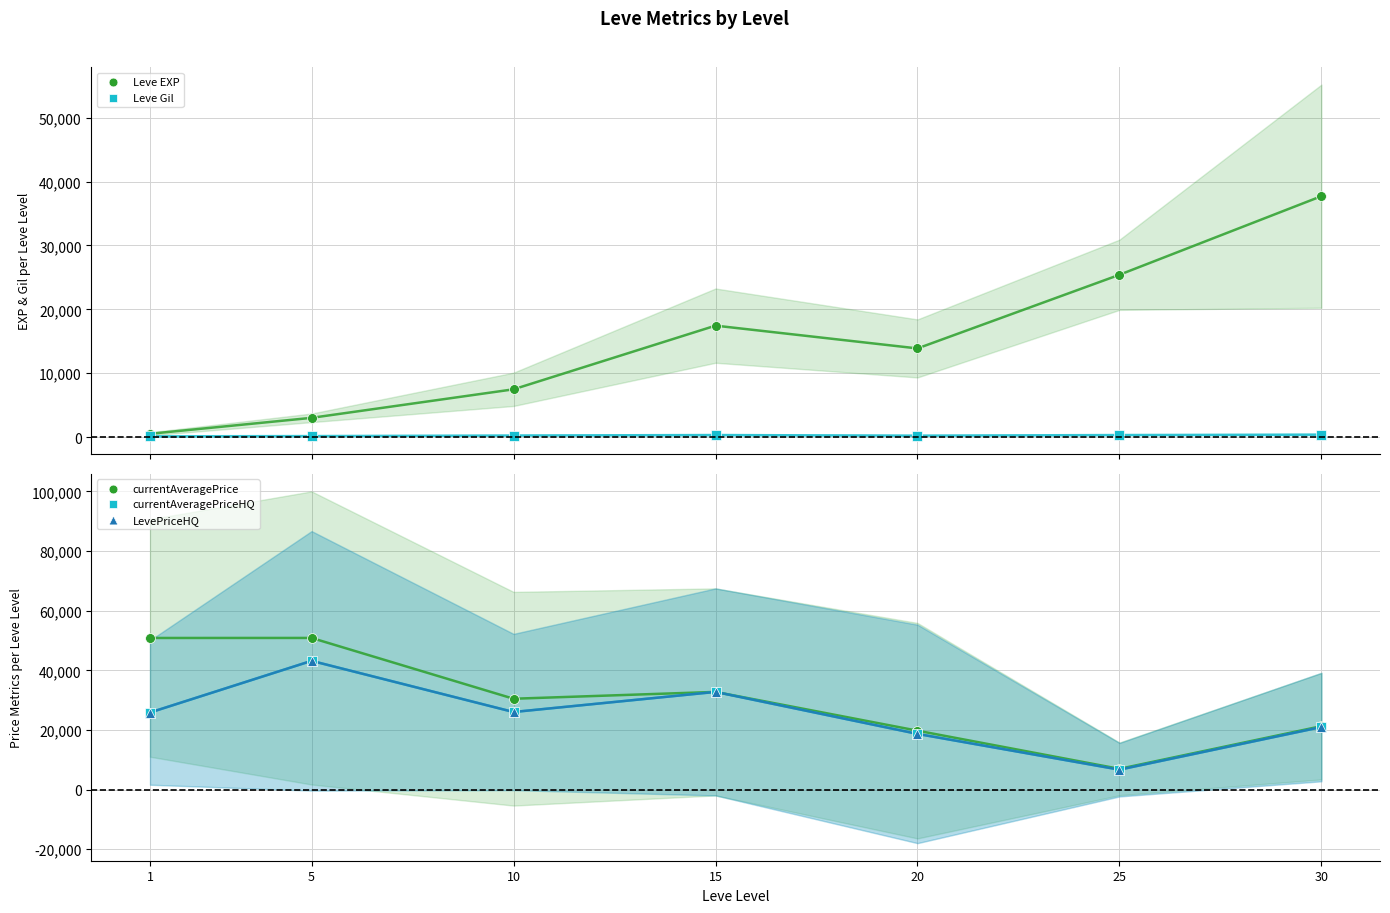

At which category is the sum across all series the highest?

5